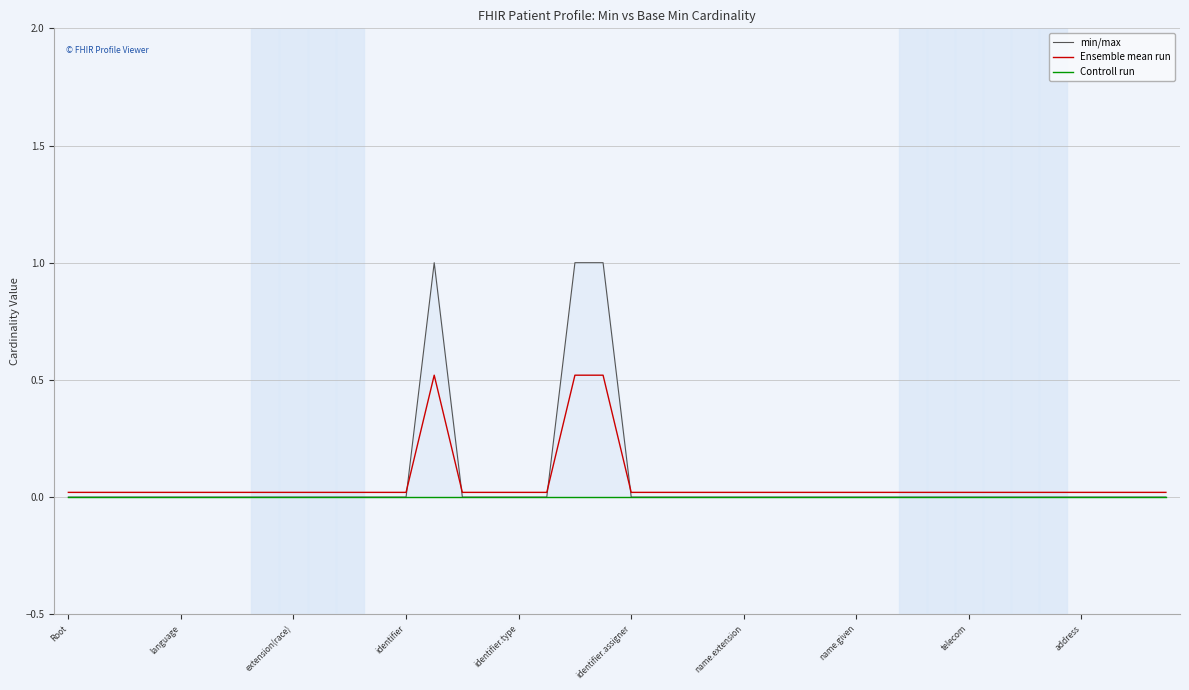

What is the maximum value for Ensemble mean run?

0.5